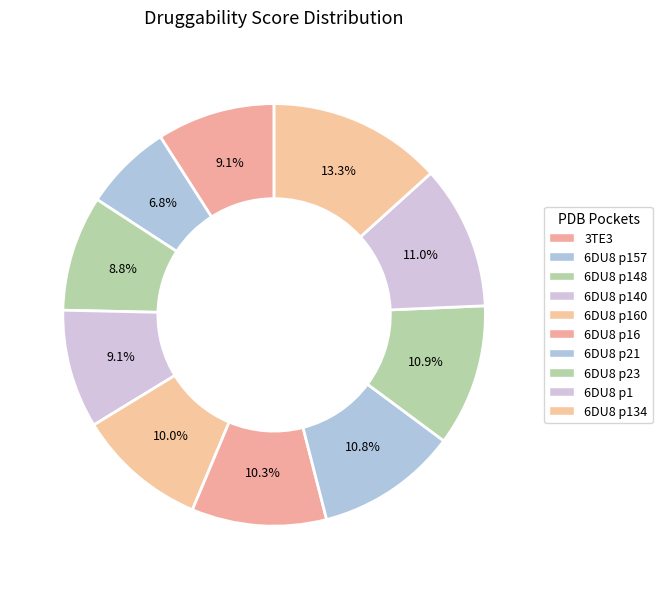

Does any single category account for the majority?

No